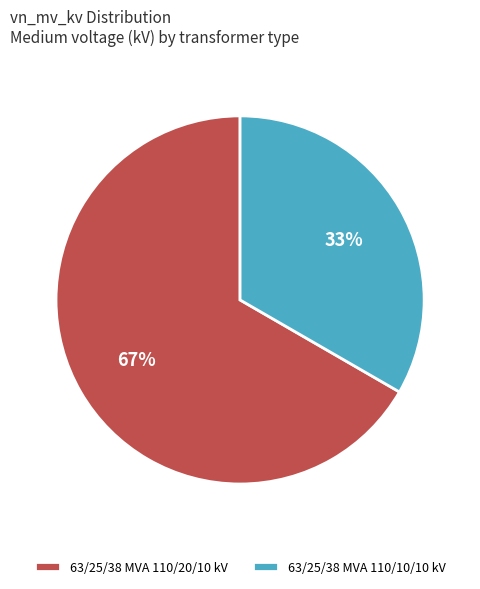

True or false: 63/25/38 MVA 110/10/10 kV accounts for 33% of the total.

True